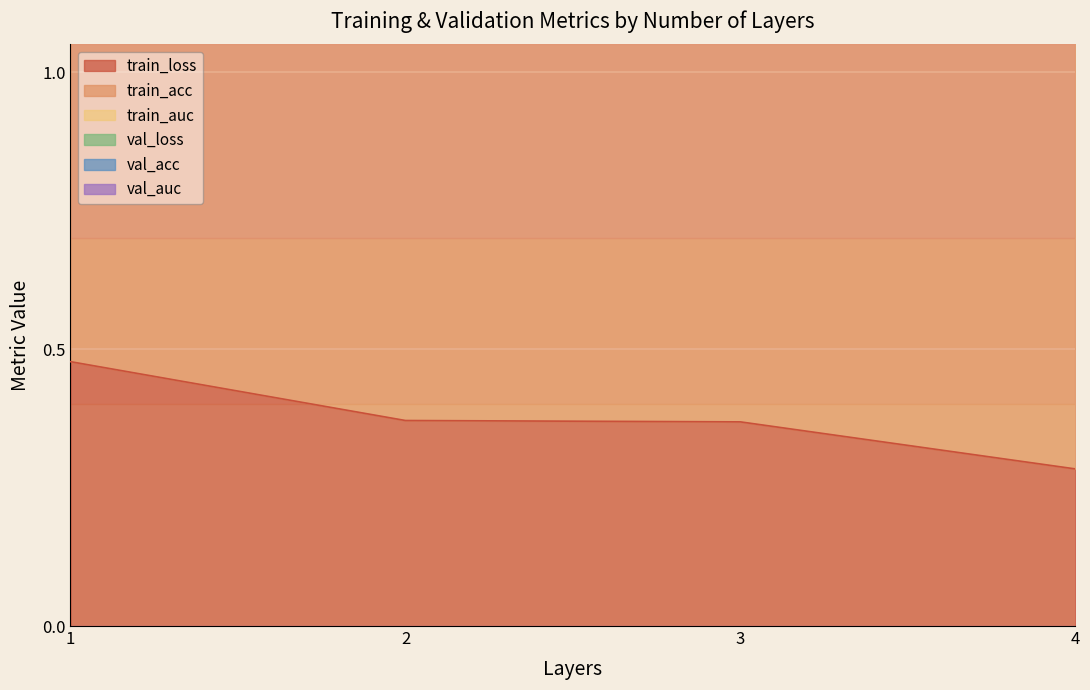

True or false: train_auc has more than 2 points higher than both neighbors.

False